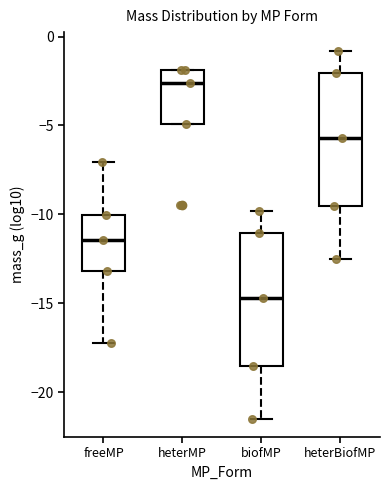

Reading left to right, read every box against the y-axis: the position of its median line, the range the box covers, and the ends of its whiskers. The values are not printed on the chart, so give them approximately, as read against the axis.

freeMP: median -11.5, box -13.0 to -10.0, whiskers -17.0 to -7.0
heterMP: median -2.5, box -5.0 to -2.0, whiskers -5.0 to -2.0
biofMP: median -14.5, box -18.5 to -11.0, whiskers -21.5 to -10.0
heterBiofMP: median -5.5, box -9.5 to -2.0, whiskers -12.5 to -1.0